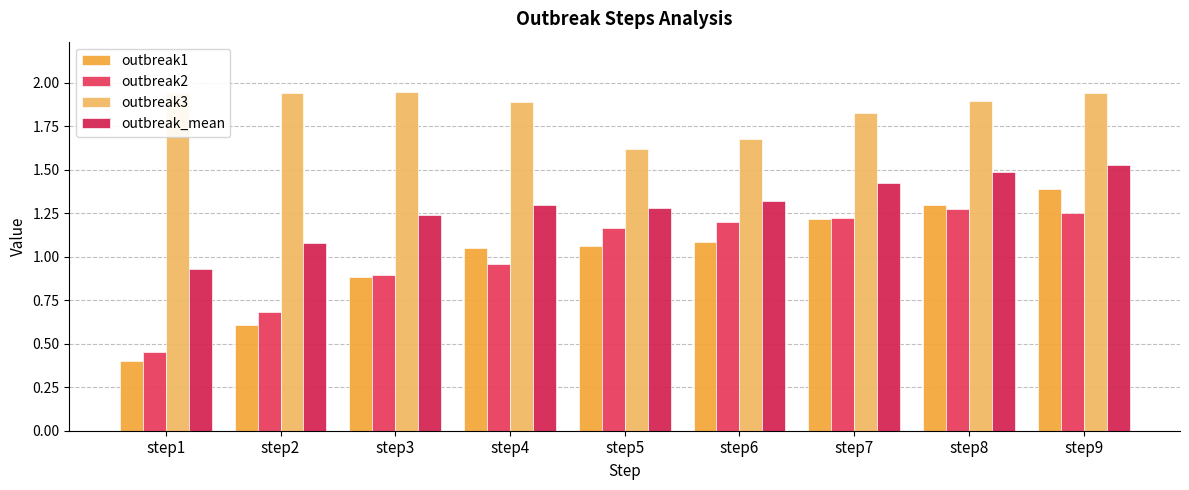

How many values in the outbreak1 series exceed 1?

6